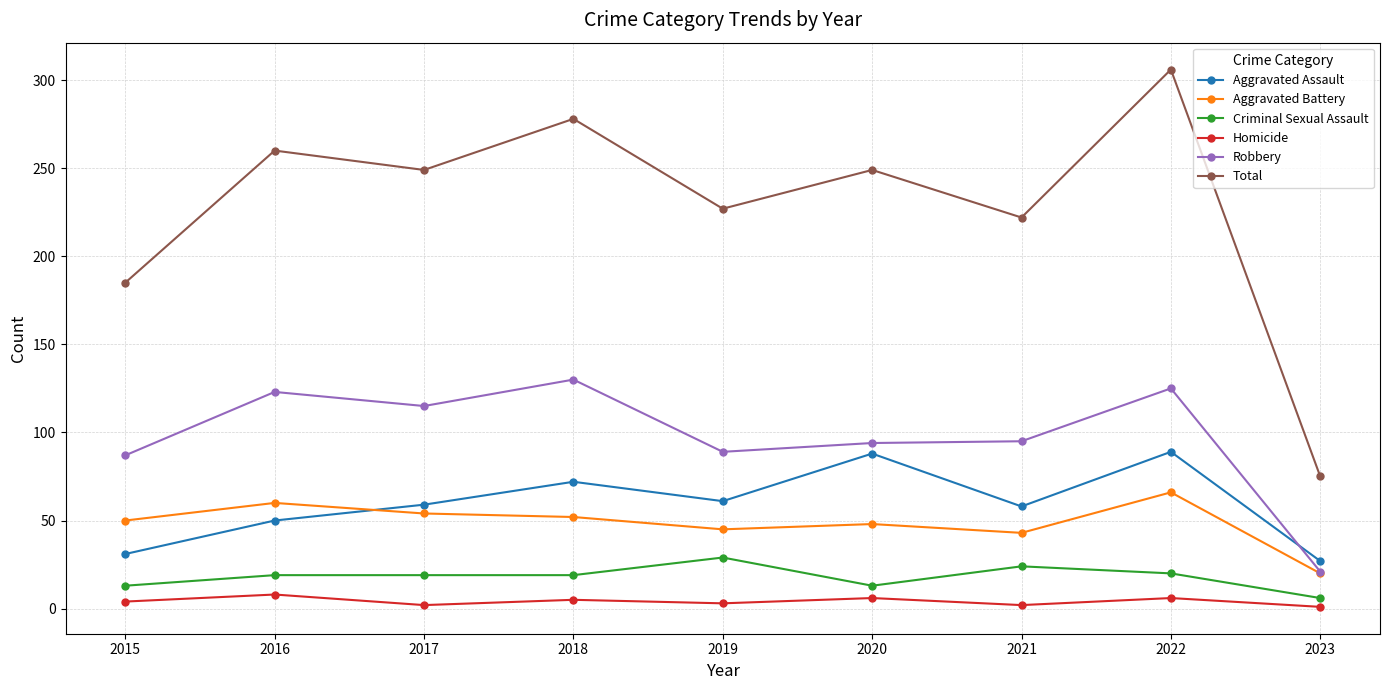

True or false: Total and Aggravated Battery intersect in this chart.

False